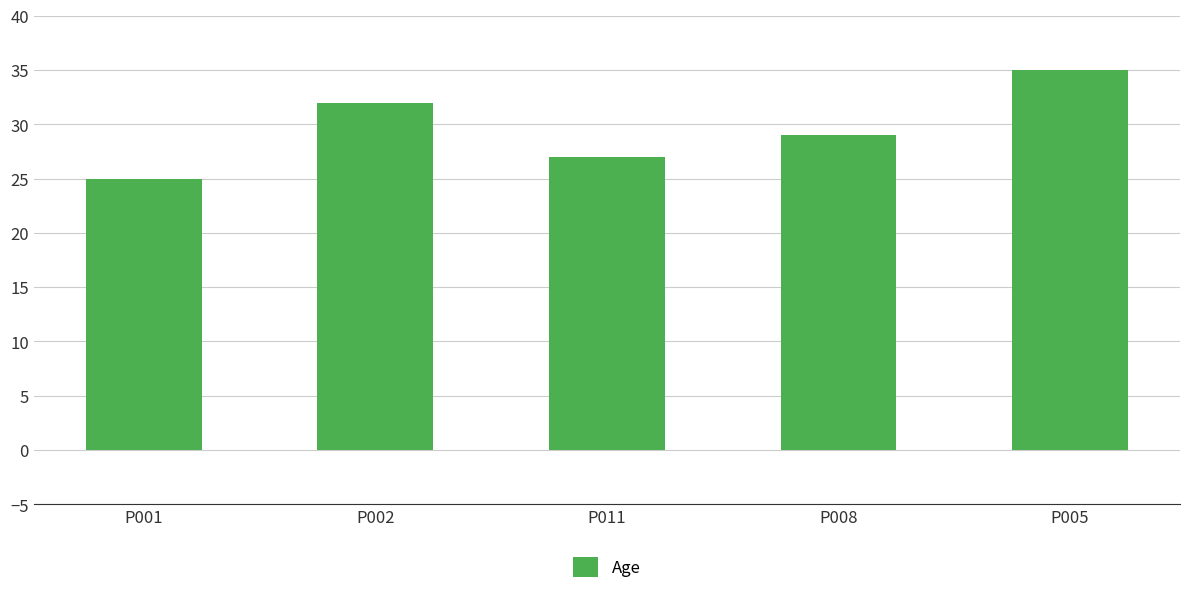

What is the sum of the values at P011 and P001?

52